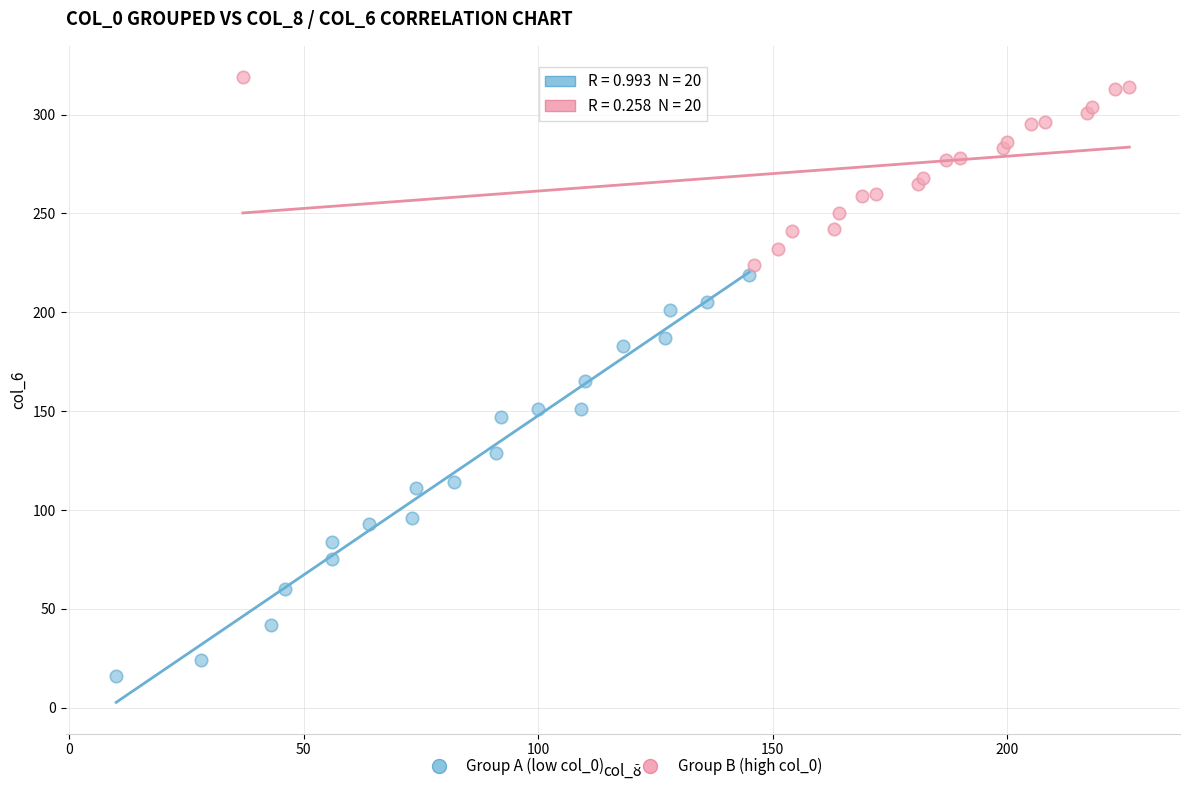

Which series reaches the minimum Y coordinate?

Group A (low col_0)